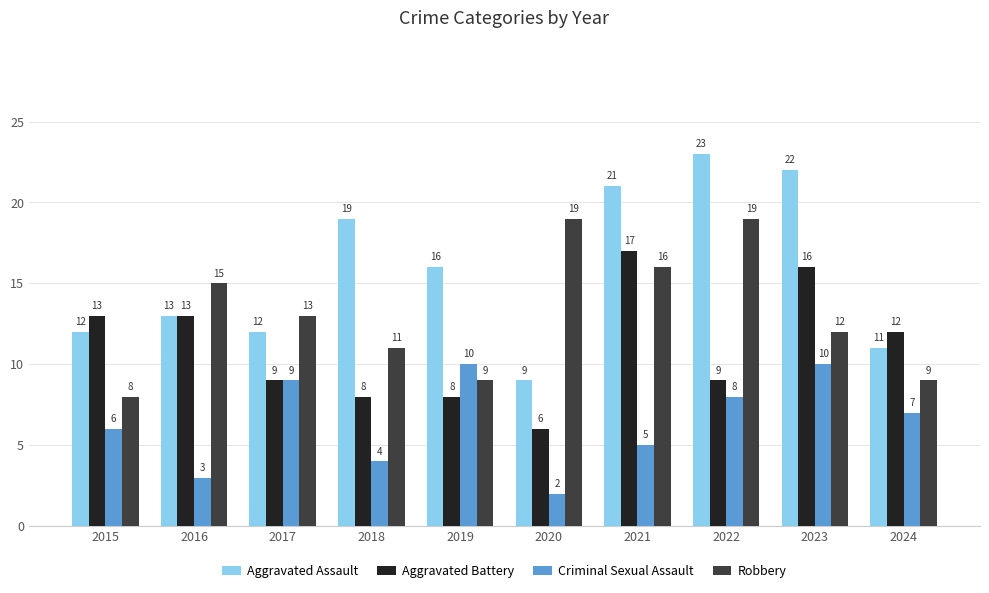

What is the difference between the highest and lowest values at 2017?

4